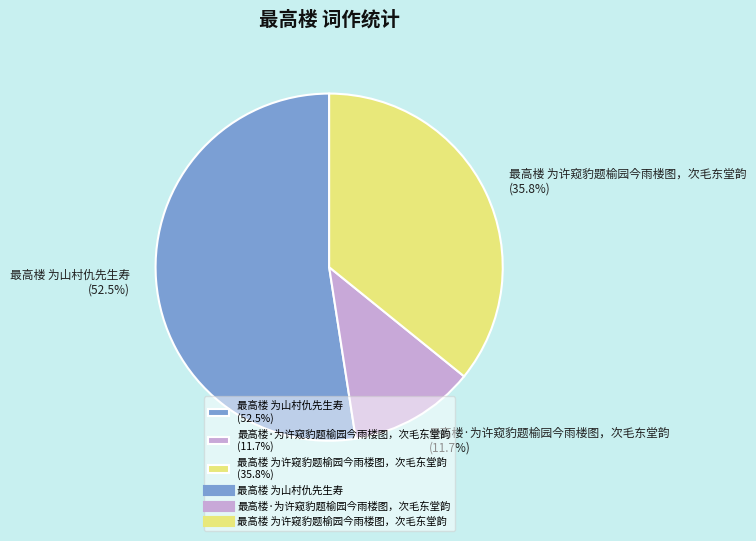

Rank the categories by value from lowest to highest.

最高楼·为许窥豹题榆园今雨楼图，次毛东堂韵, 最高楼 为许窥豹题榆园今雨楼图，次毛东堂韵, 最高楼 为山村仇先生寿